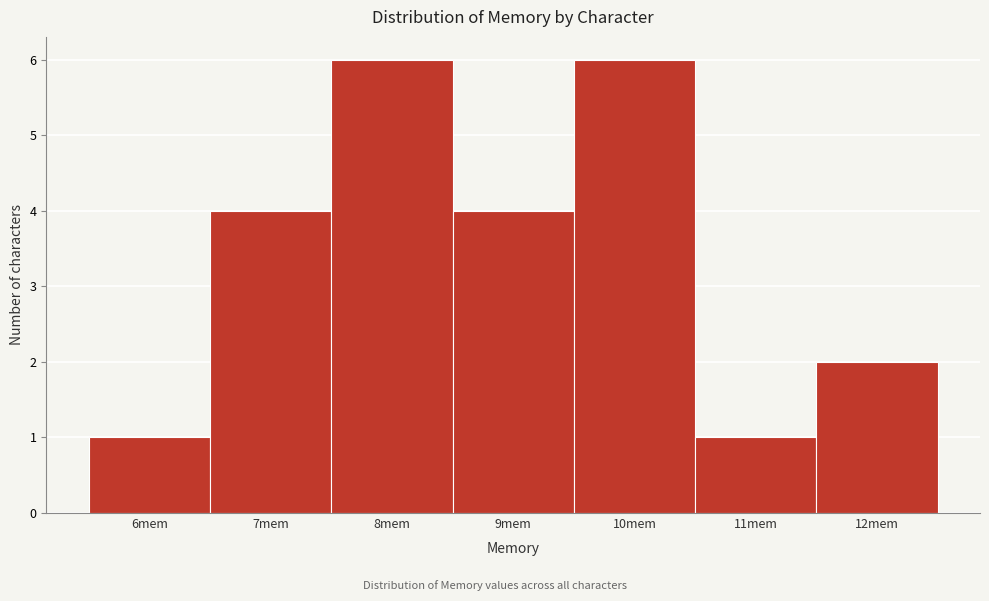

Reading left to right, transcribe this chart: for each bar, give the range it covers on the x-axis and its height. The values are not printed on the chart, so give them approximately, as read against the axis.

5.5 to 6.5: 1
6.5 to 7.5: 4
7.5 to 8.5: 6
8.5 to 9.5: 4
9.5 to 10.5: 6
10.5 to 11.5: 1
11.5 to 12.5: 2